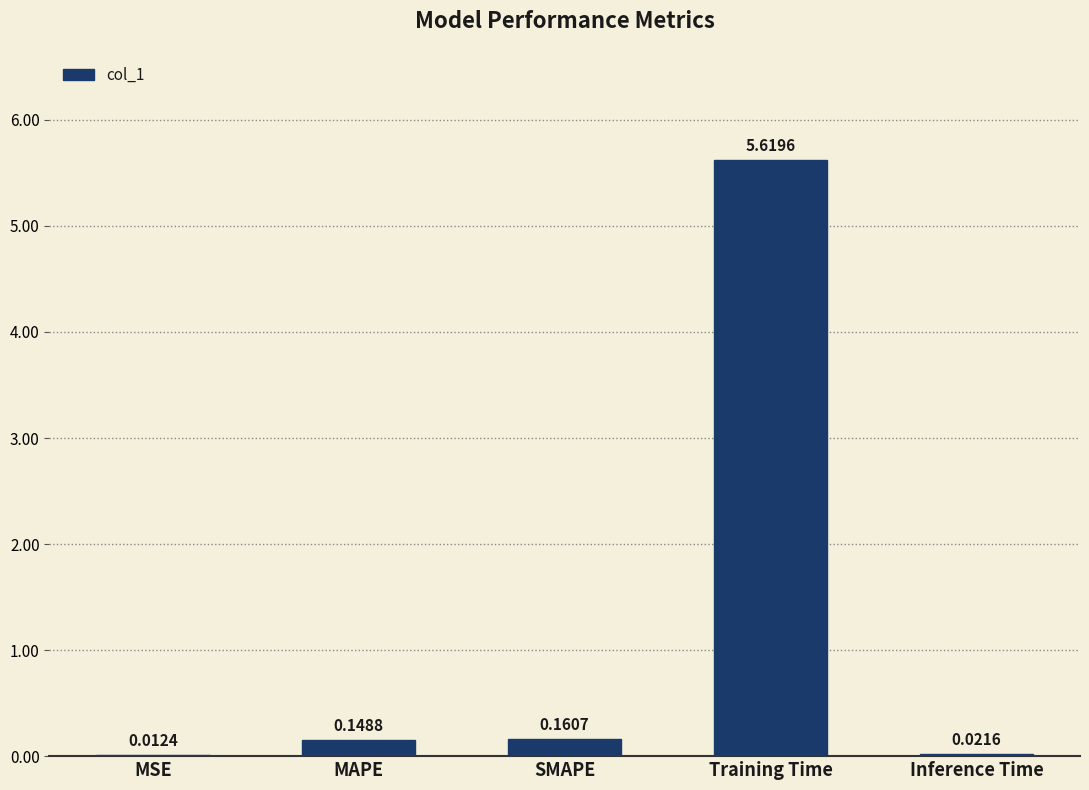

Are the bars horizontal?

No